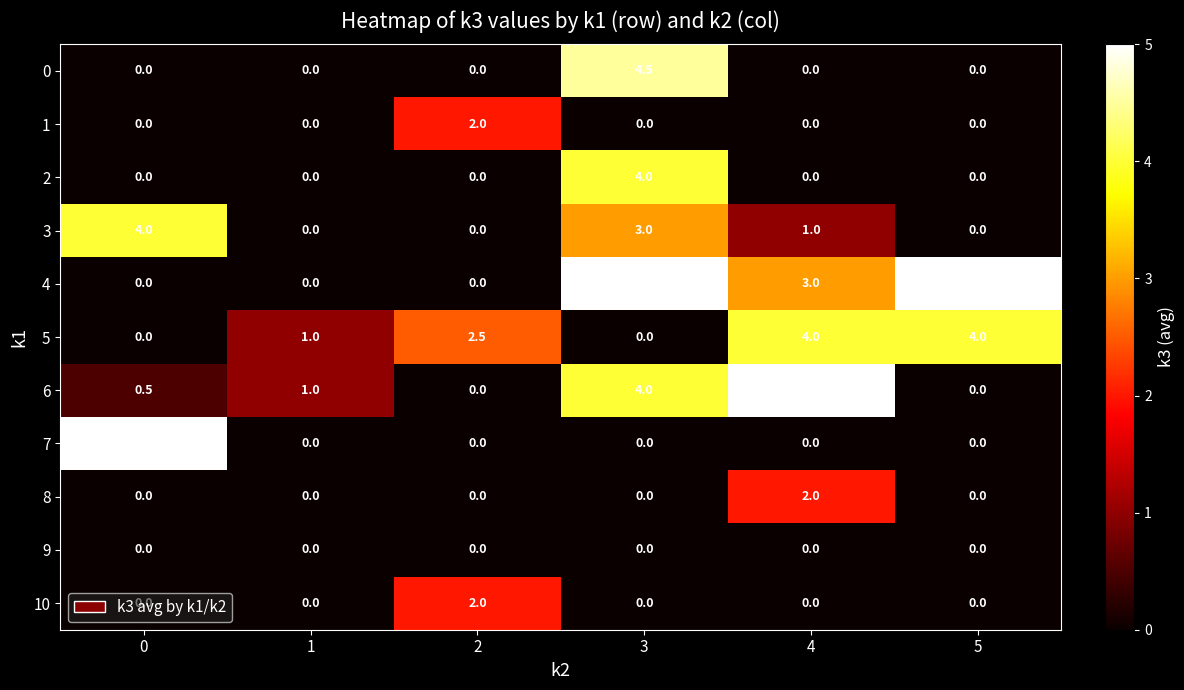

What is the highest value of the 5 series?

4.0